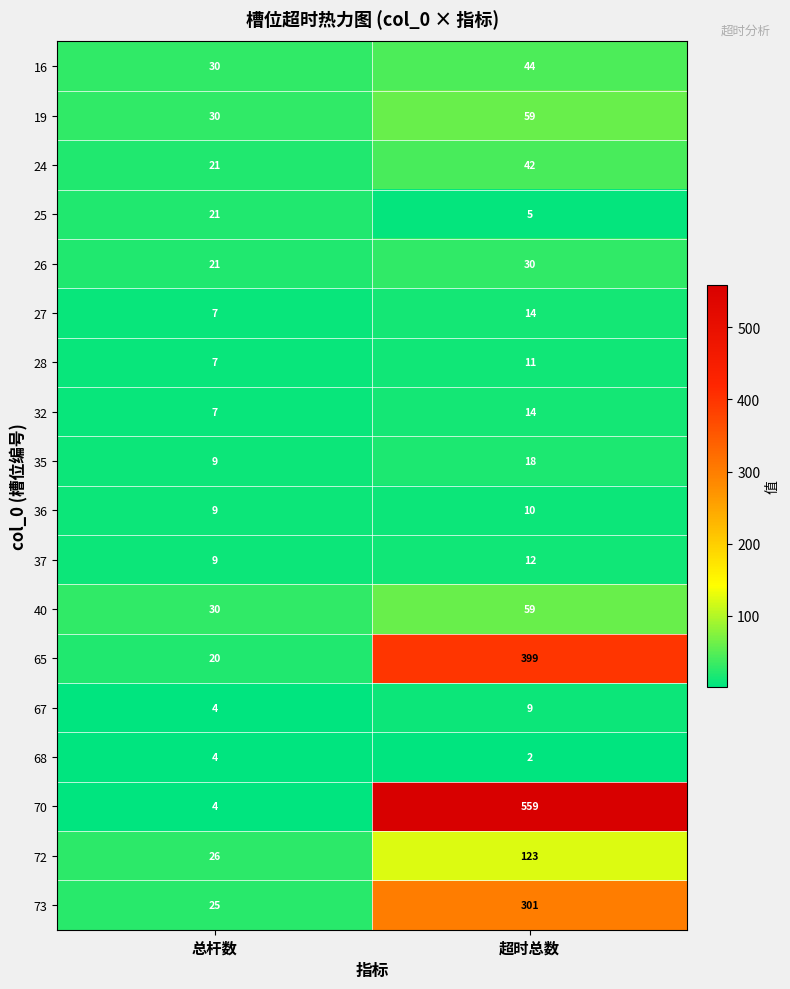

Read the 70 value at 超时总数, to the nearest 10.

560